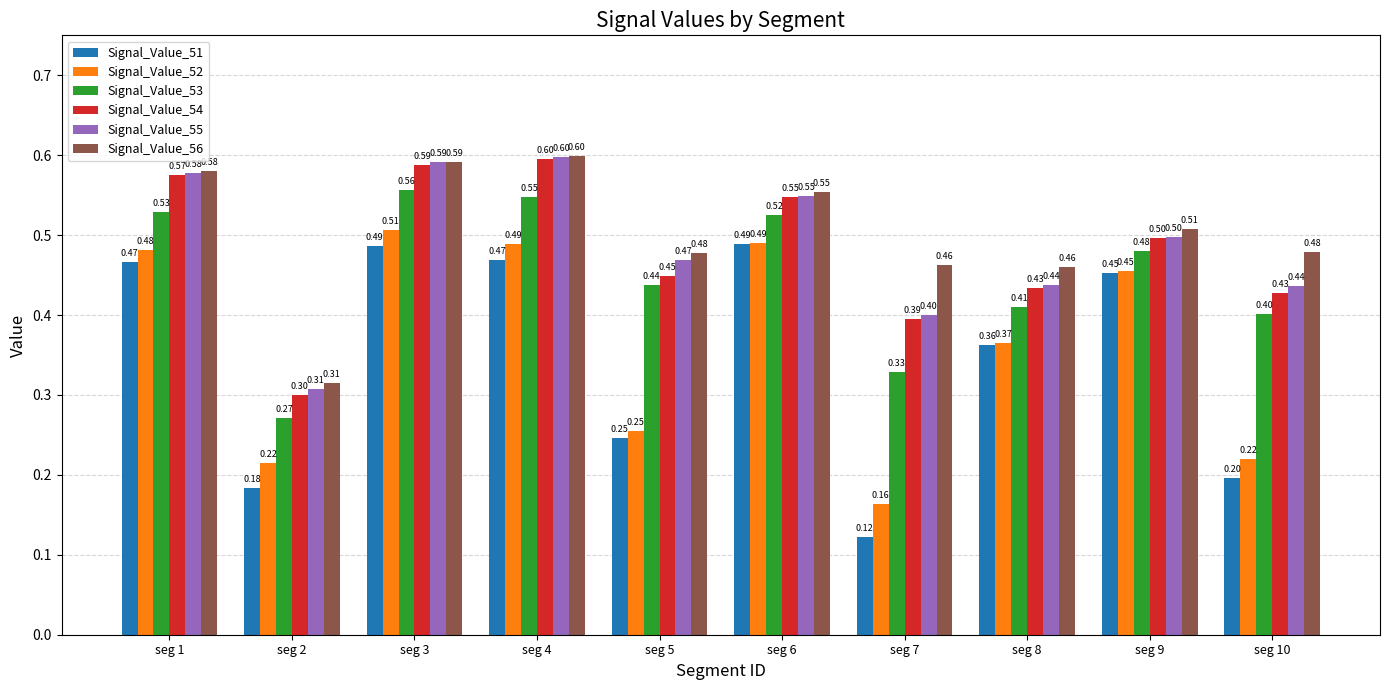

Rank the series at seg 8 from lowest to highest value.

Signal_Value_51, Signal_Value_52, Signal_Value_53, Signal_Value_54, Signal_Value_55, Signal_Value_56